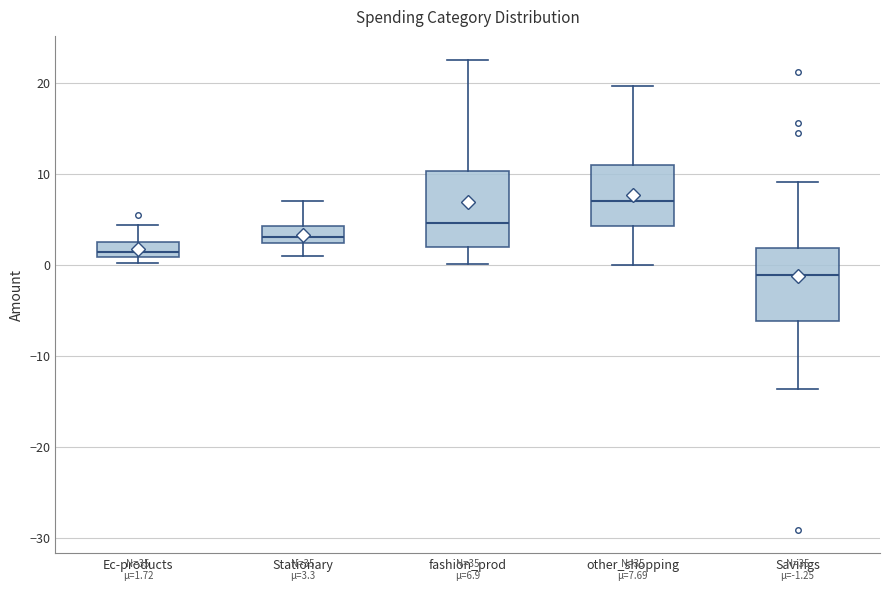

Which box has the lowest median line?

Savings